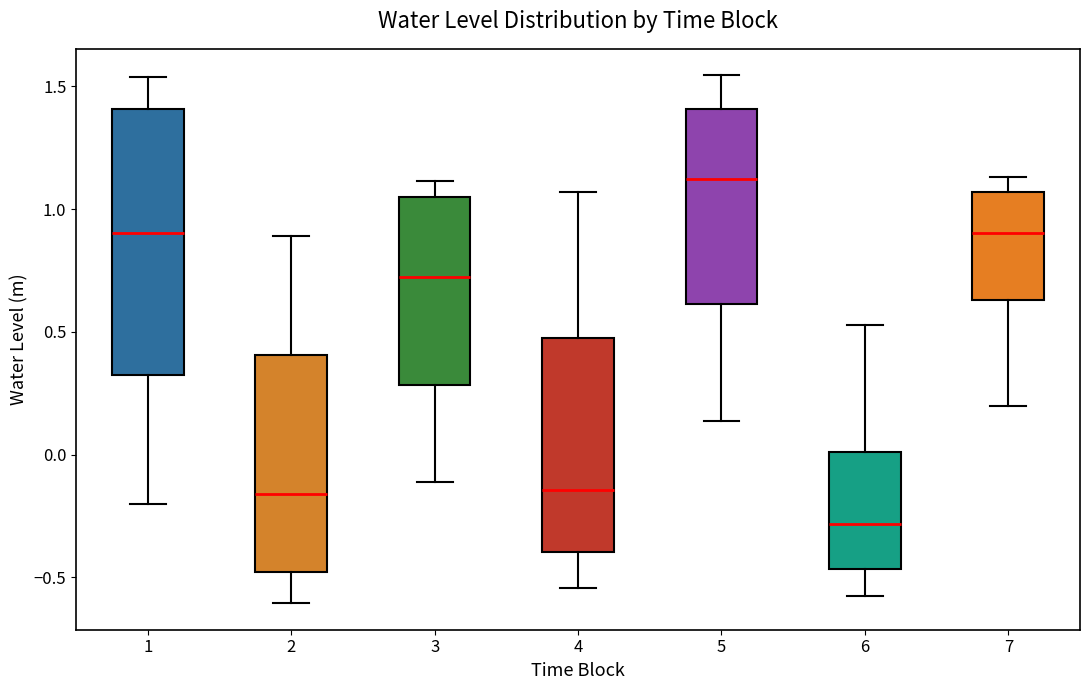

Where is the lower edge of the box at x = 5 on the y-axis? The values are not printed on the chart, so give them approximately, as read against the axis.

0.60